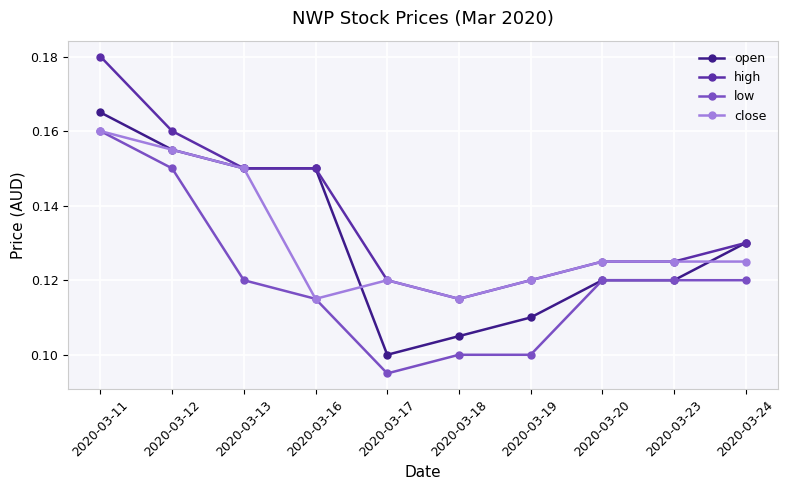

How many lines are shown in the chart?

4